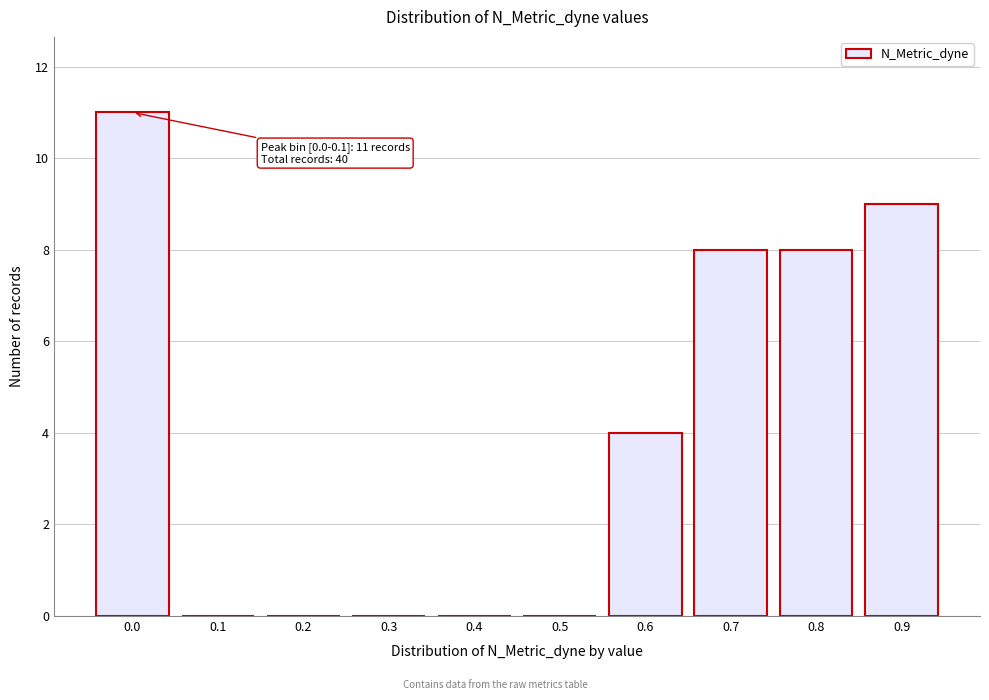

Reading left to right, what are all the values shown in this chart?

0.0=11	0.1=0	0.2=0	0.3=0	0.4=0	0.5=0	0.6=4	0.7=8	0.8=8	0.9=9